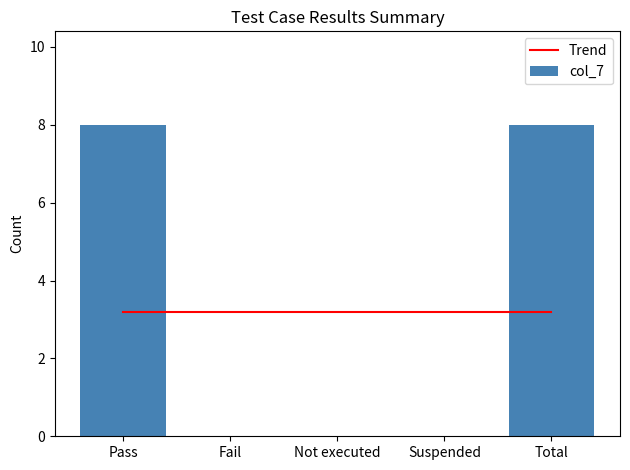

What is the total value across all series at Not executed?

3.2